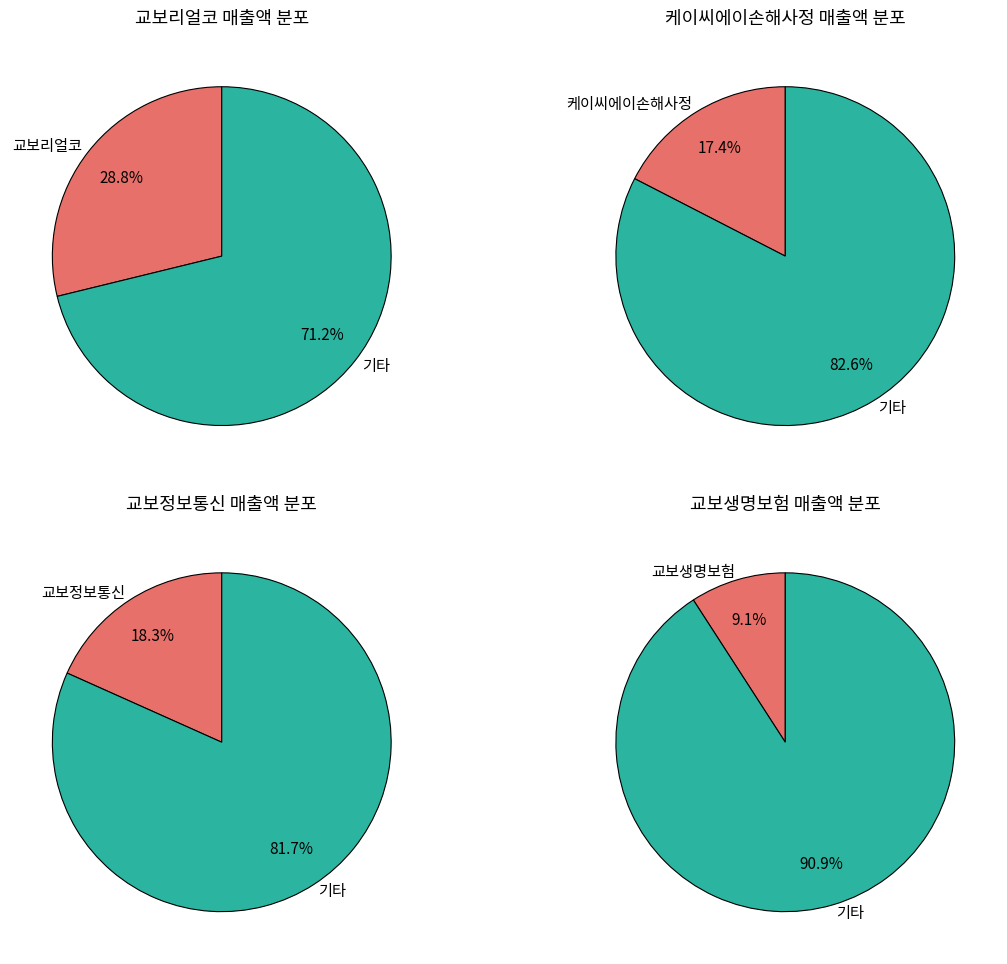

What portion of the pie excludes 교보정보통신?

81.7%